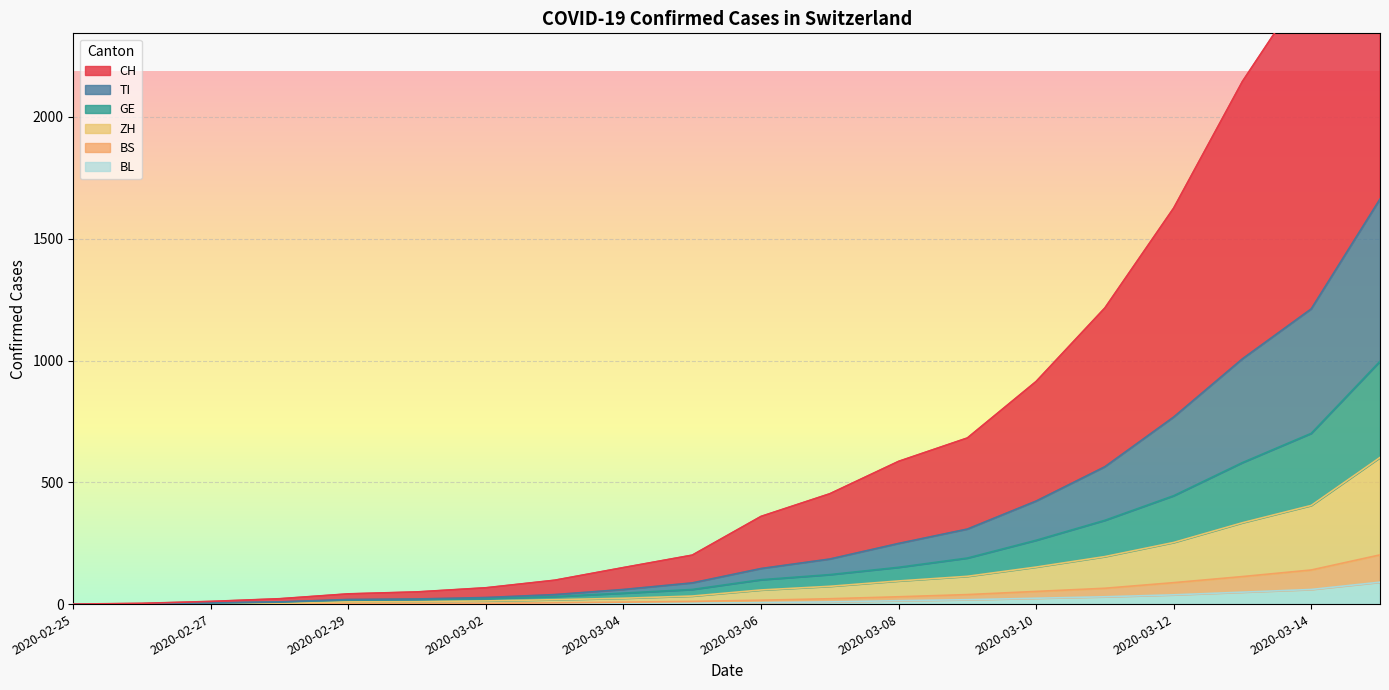

Reading left to right, extract all data points from this chart.

CH: 0	3	11	22	42	50	67	98	150	201	360	453	586	682	914	1216	1626	2146	2571	3649
TI: 0	1	5	9	19	21	27	39	60	87	146	185	249	308	423	564	768	1007	1212	1663
GE: 0	1	4	8	17	19	23	31	45	60	100	121	151	189	262	344	445	581	701	997
ZH: 0	0	3	4	9	10	13	18	24	33	58	73	95	114	152	195	253	334	405	602
BS: 0	0	1	2	3	3	3	5	8	11	16	22	30	39	52	65	88	113	140	202
BL: 0	0	0	1	2	2	2	2	3	4	6	9	14	18	24	30	38	49	60	90